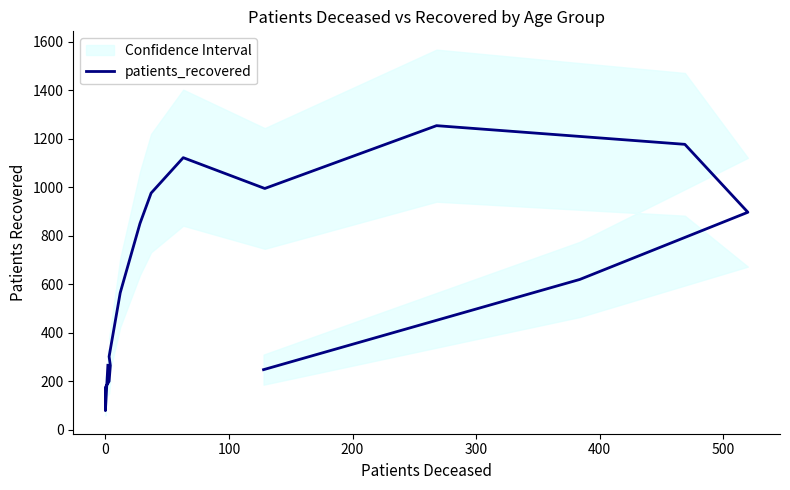

Reading left to right, transcribe all the data shown in this chart.

266	79	175	200	265	302	565	851	976	1122	995	1254	1177	897	620	248